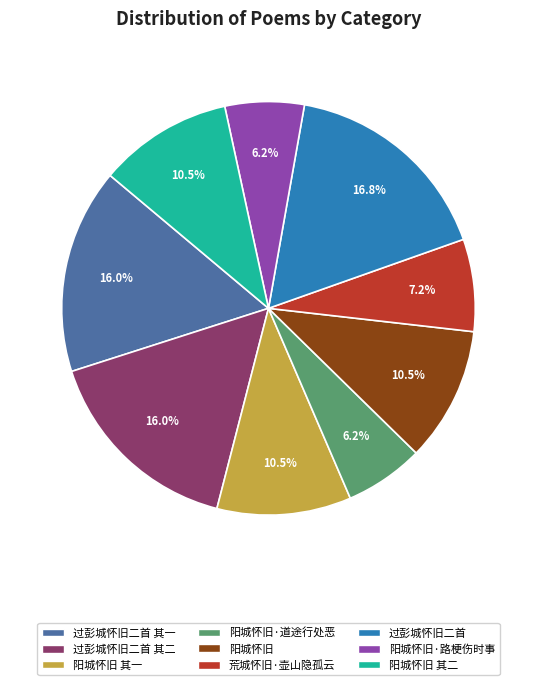

Is there any slice that represents more than half of the pie?

No